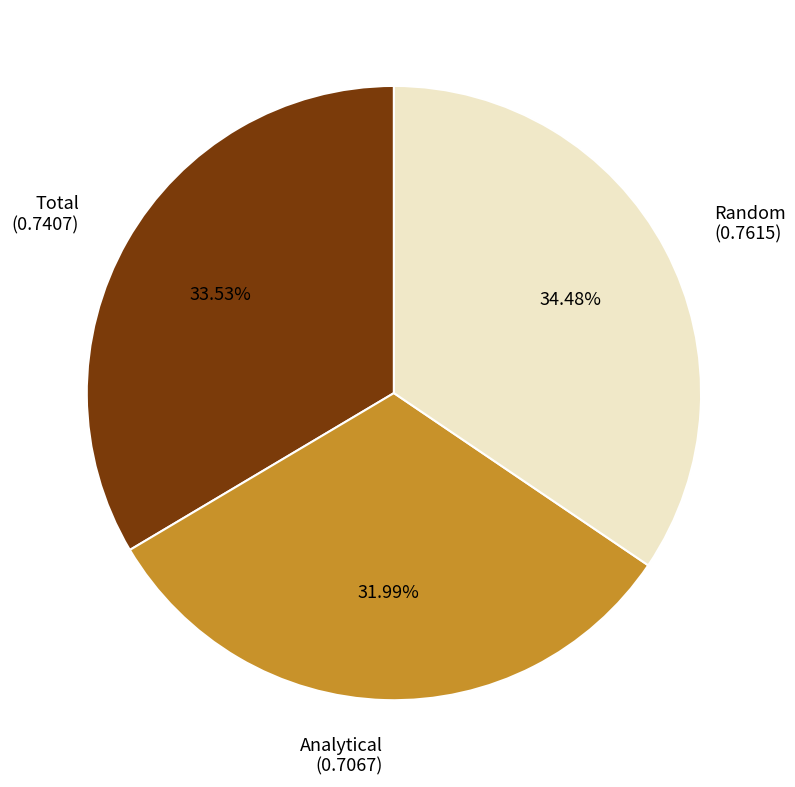

Combined, do Random and Analytical account for over 50%?

Yes